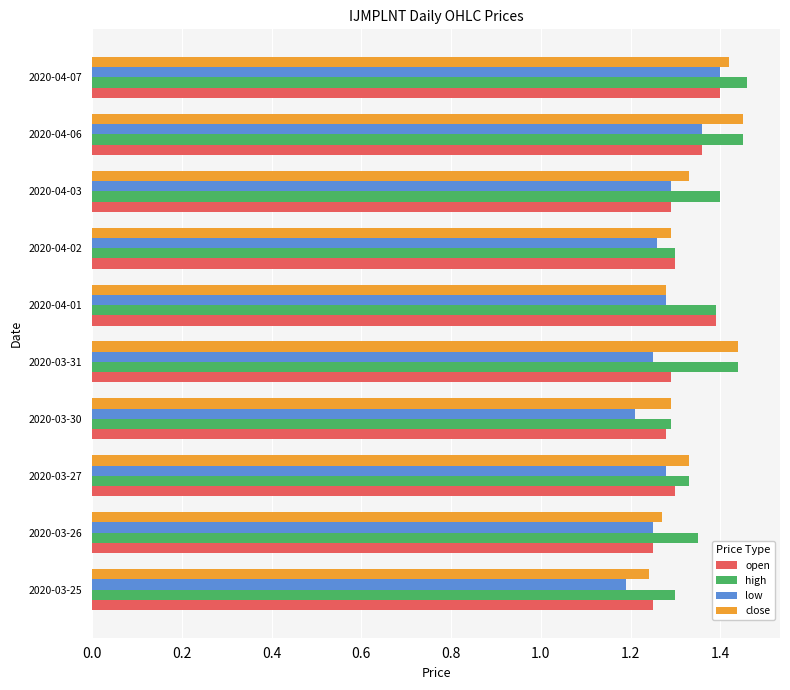

The value of open at 2020-03-31 is 1.3. True or false?

True